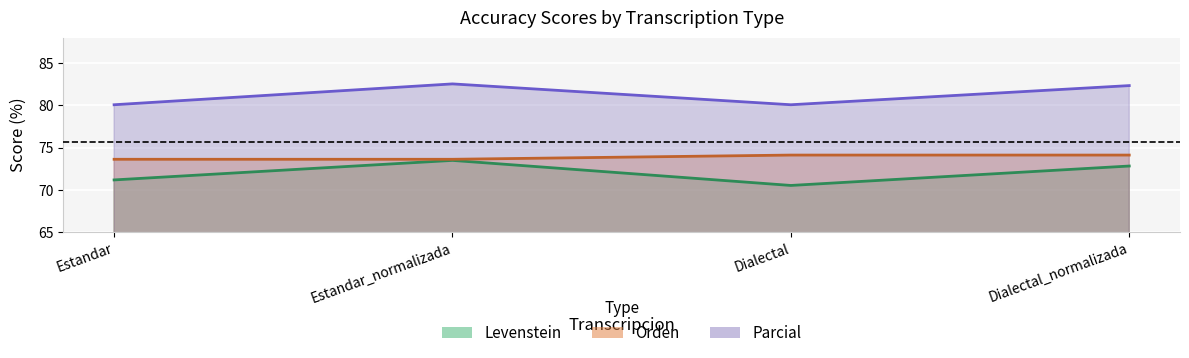

Where is Levenstein nearest to the value 71?

Estandar